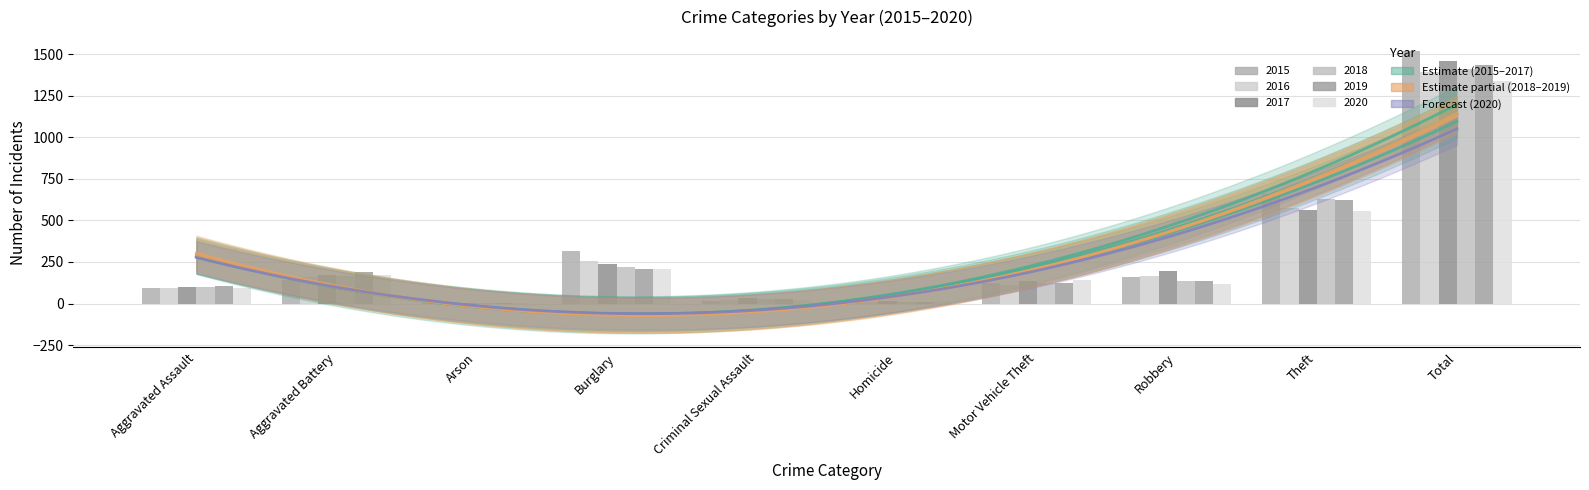

What is the greatest value displayed?

1517